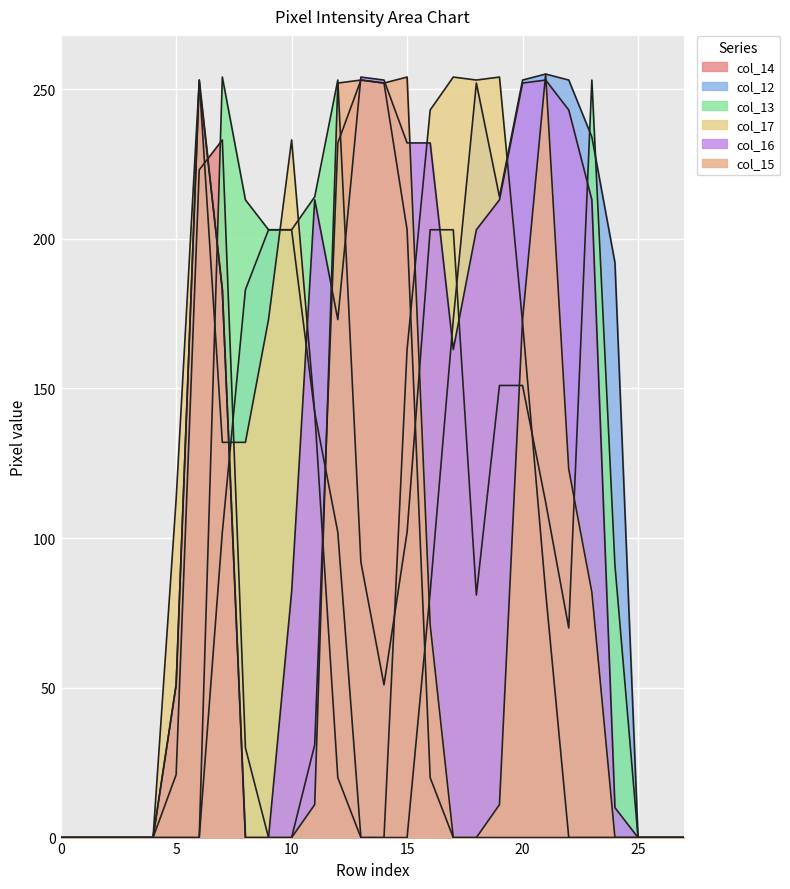

Reading left to right, list all the values displayed in this chart.

col_14: row_0=0	row_1=0	row_2=0	row_3=0	row_4=0	row_5=21	row_6=223	row_7=233	row_8=30	row_9=0	row_10=0	row_11=31	row_12=232	row_13=253	row_14=252	row_15=203	row_16=20	row_17=0	row_18=0	row_19=0	row_20=0	row_21=0	row_22=0	row_23=0	row_24=0	row_25=0	row_26=0	row_27=0
col_12: row_0=0	row_1=0	row_2=0	row_3=0	row_4=0	row_5=0	row_6=0	row_7=102	row_8=183	row_9=203	row_10=203	row_11=142	row_12=102	row_13=0	row_14=0	row_15=0	row_16=82	row_17=173	row_18=252	row_19=214	row_20=253	row_21=255	row_22=253	row_23=234	row_24=192	row_25=0	row_26=0	row_27=0
col_13: row_0=0	row_1=0	row_2=0	row_3=0	row_4=0	row_5=0	row_6=0	row_7=254	row_8=213	row_9=203	row_10=203	row_11=214	row_12=253	row_13=92	row_14=51	row_15=102	row_16=203	row_17=203	row_18=81	row_19=151	row_20=151	row_21=112	row_22=70	row_23=253	row_24=91	row_25=0	row_26=0	row_27=0
col_17: row_0=0	row_1=0	row_2=0	row_3=0	row_4=0	row_5=113	row_6=253	row_7=132	row_8=132	row_9=173	row_10=233	row_11=142	row_12=20	row_13=0	row_14=0	row_15=163	row_16=243	row_17=254	row_18=253	row_19=254	row_20=172	row_21=82	row_22=0	row_23=0	row_24=0	row_25=0	row_26=0	row_27=0
col_16: row_0=0	row_1=0	row_2=0	row_3=0	row_4=0	row_5=51	row_6=252	row_7=183	row_8=0	row_9=0	row_10=82	row_11=213	row_12=173	row_13=254	row_14=253	row_15=232	row_16=232	row_17=163	row_18=203	row_19=213	row_20=252	row_21=253	row_22=243	row_23=213	row_24=10	row_25=0	row_26=0	row_27=0
col_15: row_0=0	row_1=0	row_2=0	row_3=0	row_4=0	row_5=51	row_6=253	row_7=183	row_8=0	row_9=0	row_10=0	row_11=11	row_12=252	row_13=253	row_14=252	row_15=254	row_16=71	row_17=0	row_18=0	row_19=11	row_20=173	row_21=255	row_22=123	row_23=82	row_24=0	row_25=0	row_26=0	row_27=0